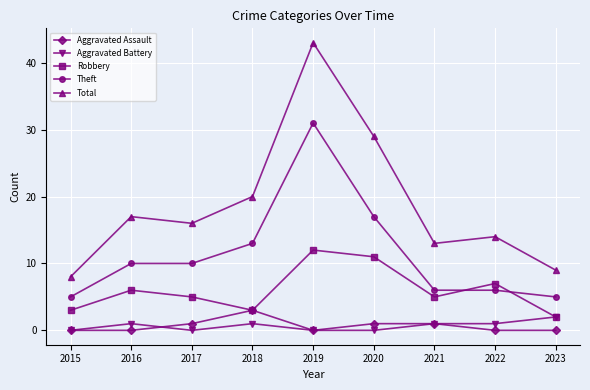

Between 2017 and 2019, which series saw the biggest shift?

Total